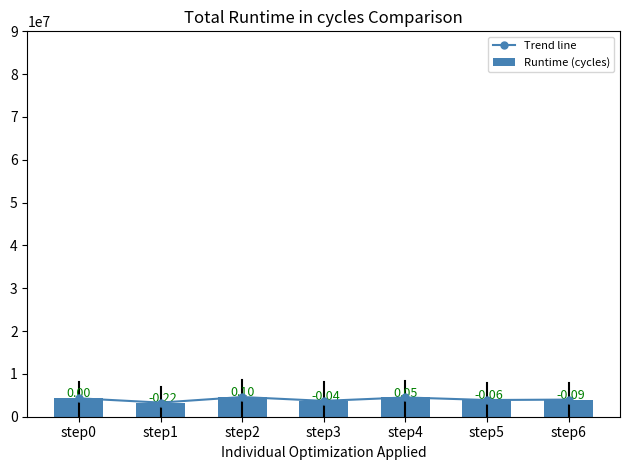

Reading left to right, transcribe all the data shown in this chart.

Trend line: 4300000	3300000	4600000	3700000	4500000	3900000	4000000
Runtime (cycles): 4300000	3300000	4600000	3700000	4500000	3900000	4000000